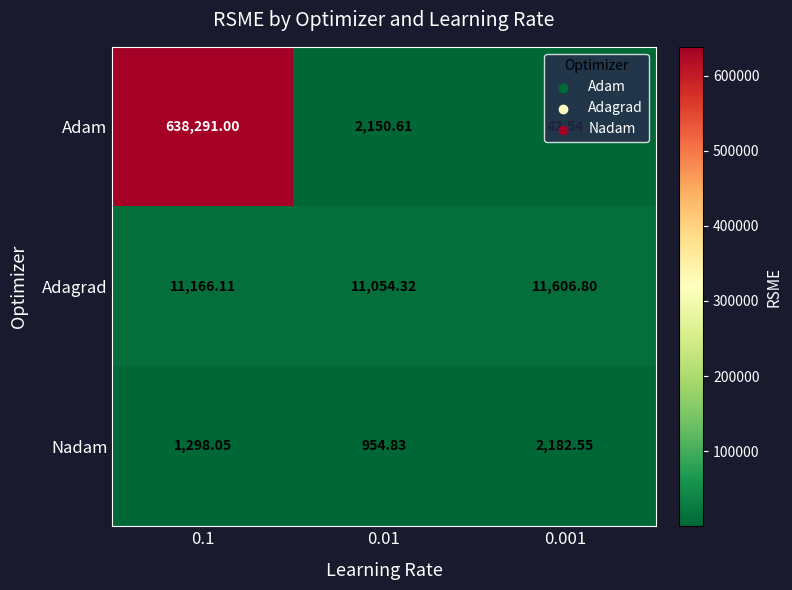

Count the number of categories in the chart.

3